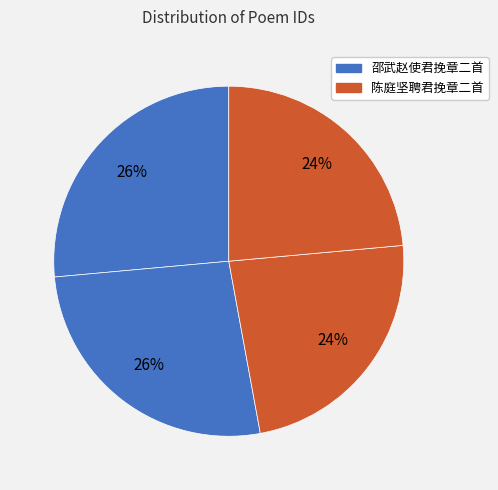

Count the number of slices in the pie.

4